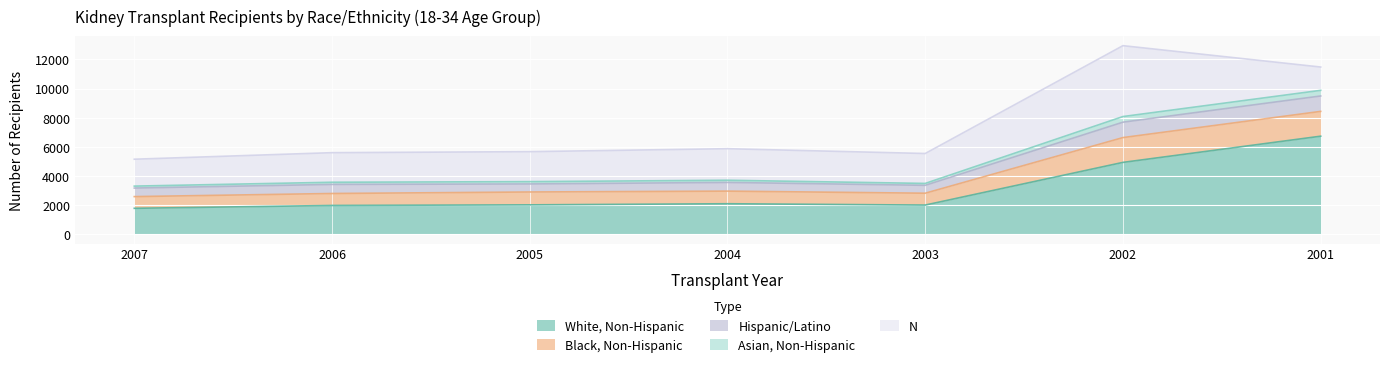

At which category is the sum across all series the highest?

2002